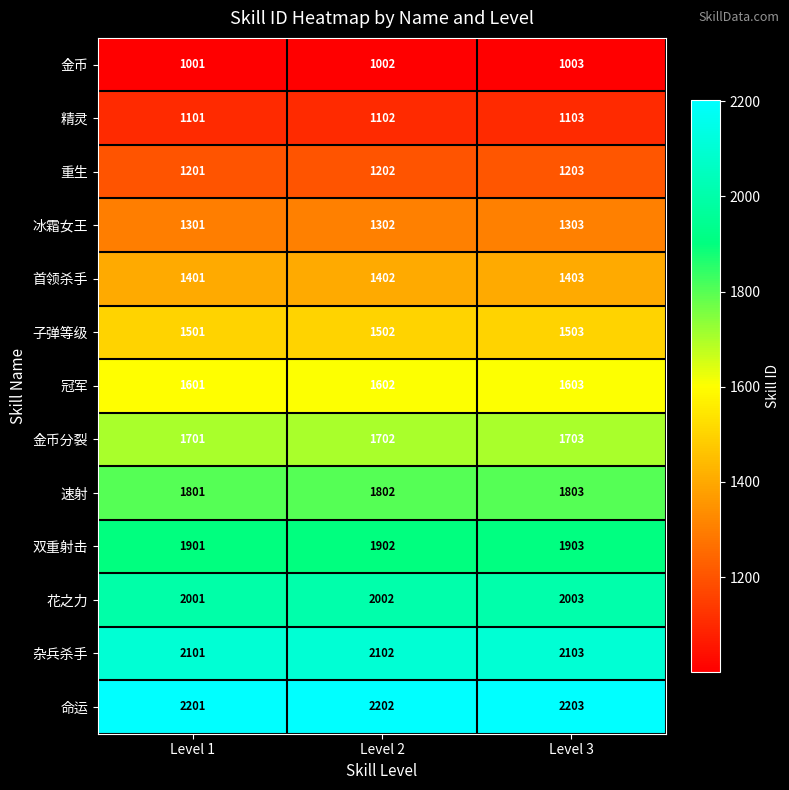

Which series has the largest total across all categories?

命运